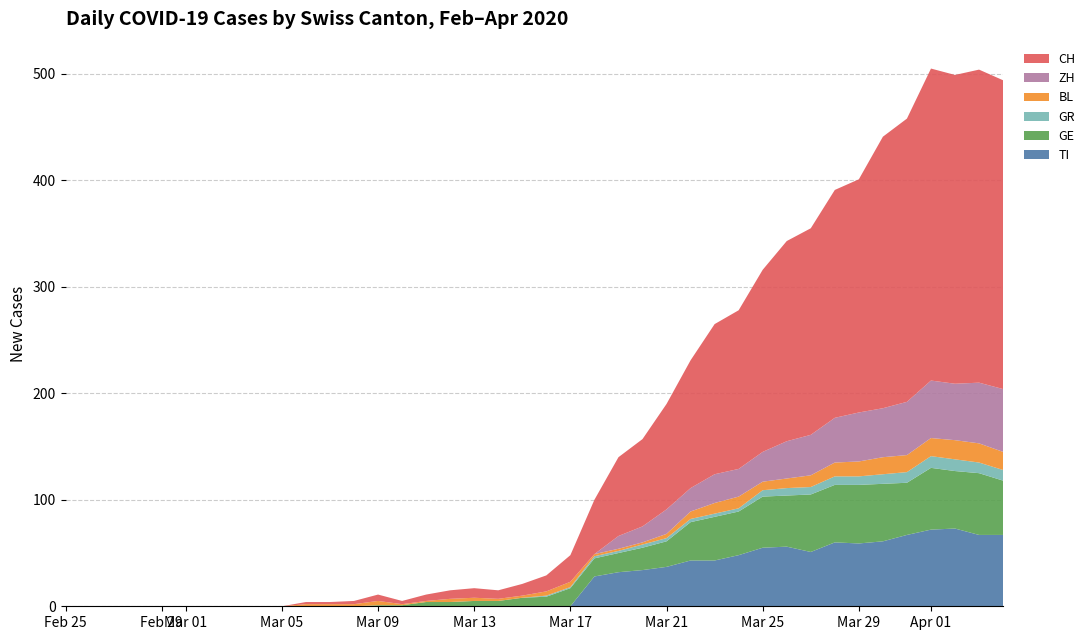

Reading left to right, transcribe all the data shown in this chart.

CH: 0	0	0	0	0	0	0	0	0	0	2	2	3	6	3	6	8	9	8	11	15	25	51	74	82	99	120	141	149	171	188	194	214	219	255	266	293	290	294	290
TI: 0	0	0	0	0	0	0	0	0	0	0	0	0	0	0	0	0	0	0	0	0	0	28	32	34	37	43	43	48	55	56	51	60	59	61	67	72	73	67	67
GE: 0	0	0	0	0	0	0	0	0	0	0	0	0	1	1	4	4	5	5	8	9	17	17	18	21	24	36	41	41	48	48	54	54	55	54	49	58	54	58	51
GR: 0	0	0	0	0	0	0	0	0	0	0	0	0	0	0	0	0	0	0	0	1	1	2	2	3	3	3	3	3	6	7	7	8	8	9	10	11	11	10	10
BL: 0	0	0	0	0	0	0	0	0	0	2	2	2	4	1	1	3	3	2	2	4	5	2	2	2	4	7	10	11	8	9	11	13	14	16	16	17	18	18	17
ZH: 0	0	0	0	0	0	0	0	0	0	0	0	0	0	0	0	0	0	0	0	0	0	0	12	15	23	22	27	26	28	35	38	42	46	46	50	54	53	57	59